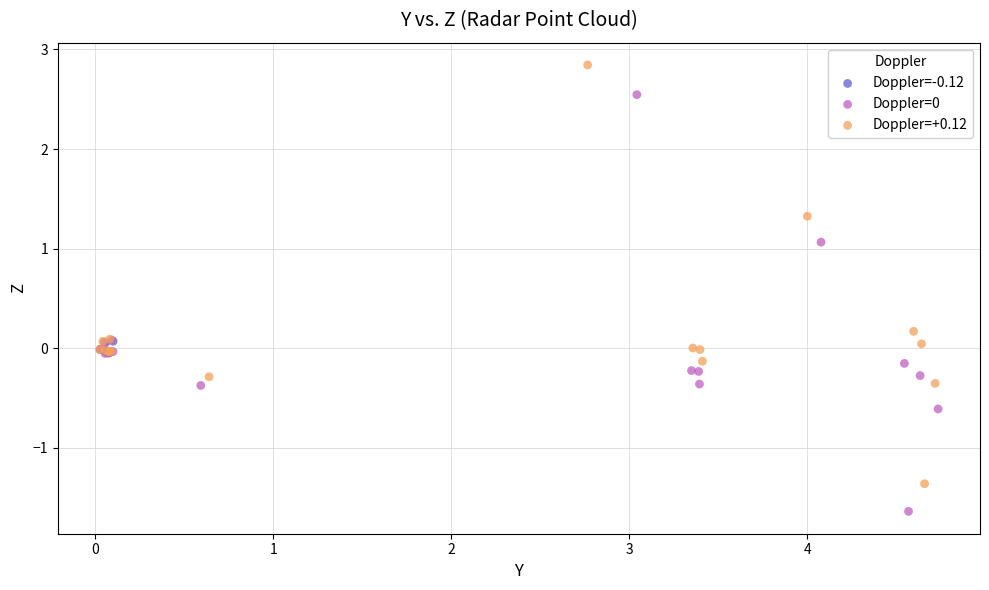

Which series has the largest Y range (max minus min)?

Doppler=+0.12